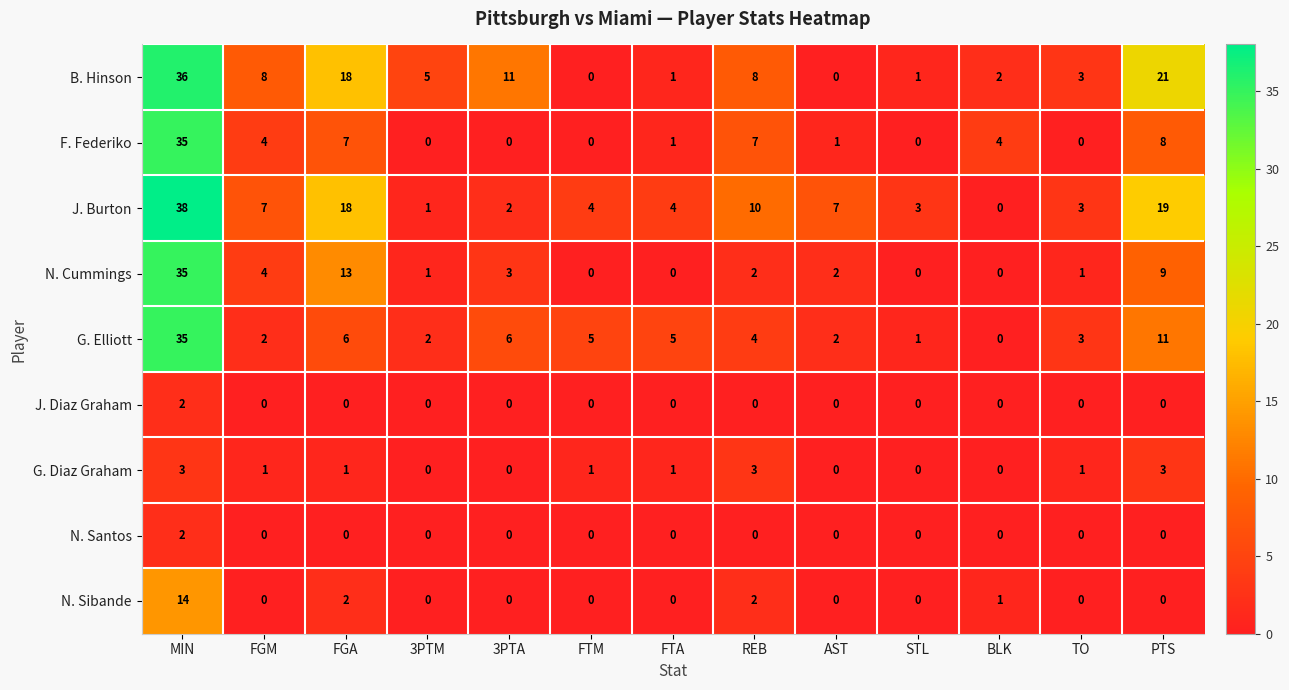

Which series has the widest spread of values?

J. Burton